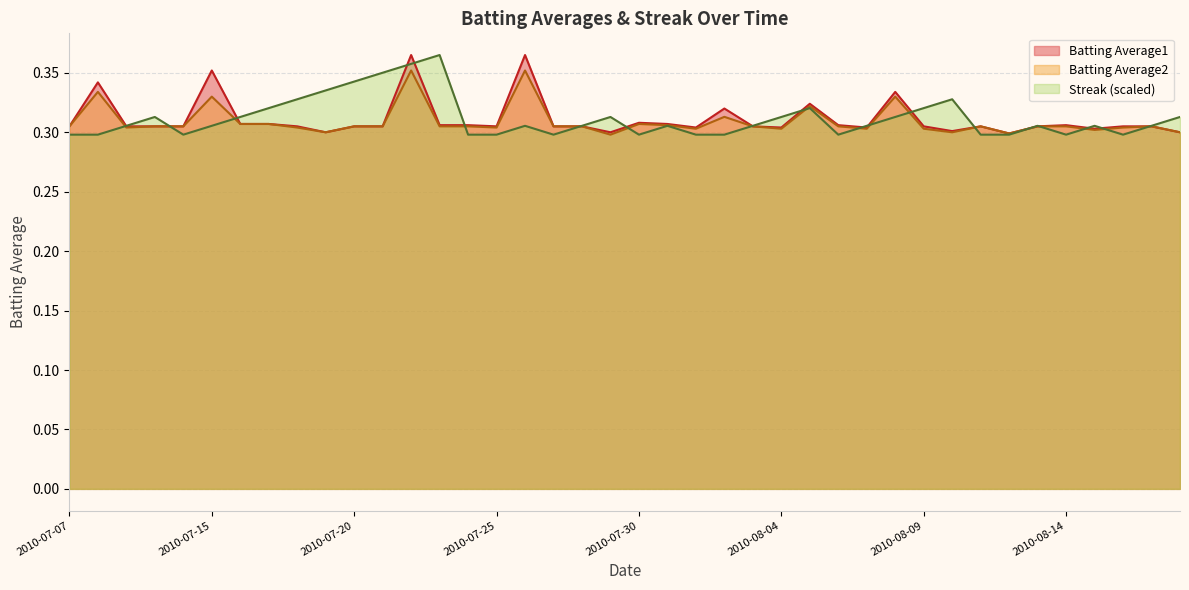

Which has a higher value, 2010-07-08 or 2010-08-12?

2010-07-08